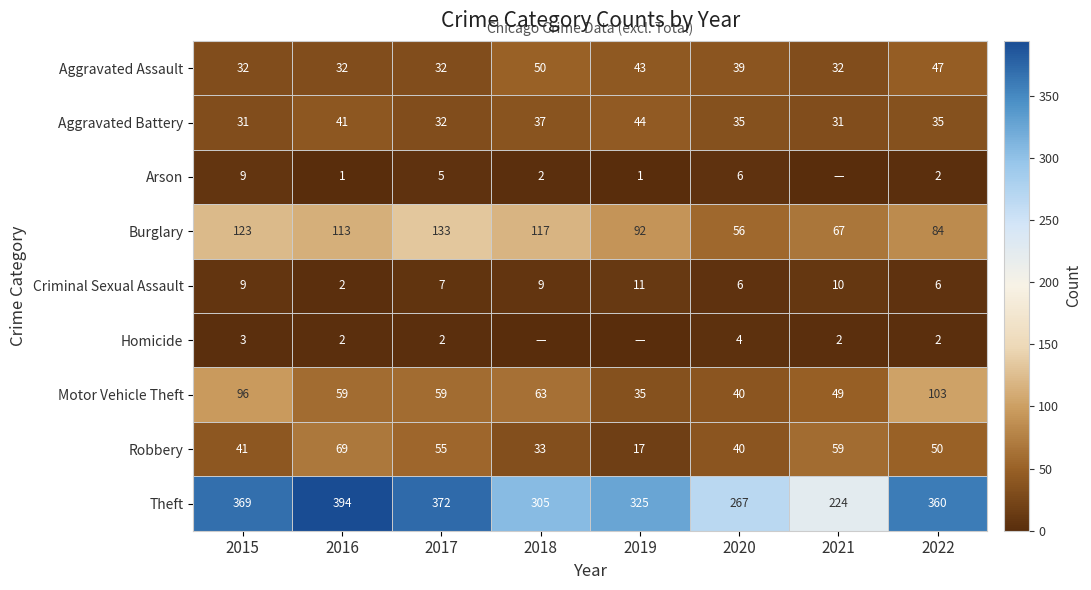

What is the sum of all Burglary values?

785